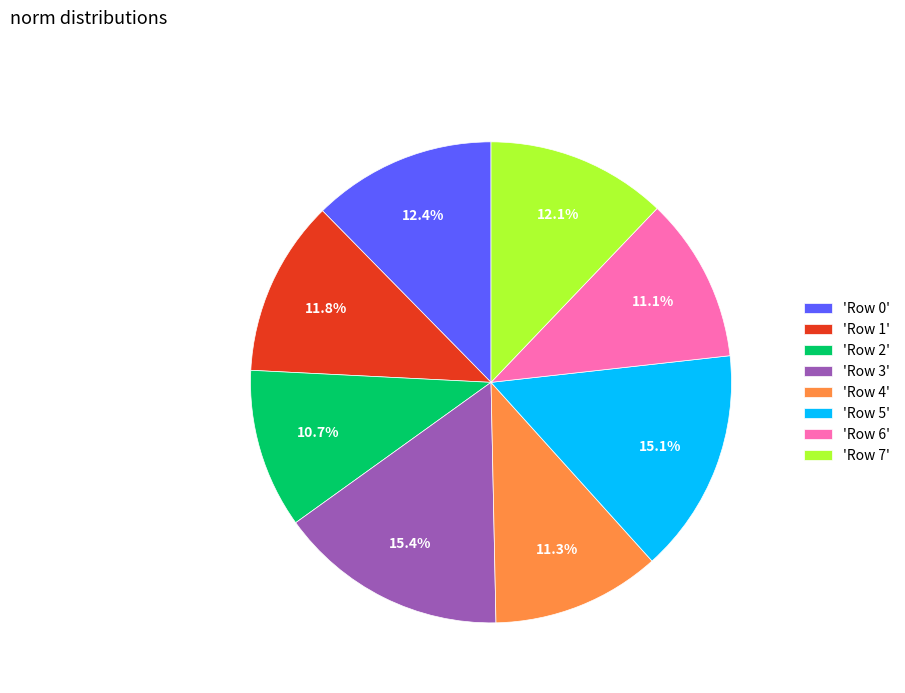

Between 'Row 7' and 'Row 5', which is larger?

'Row 5'